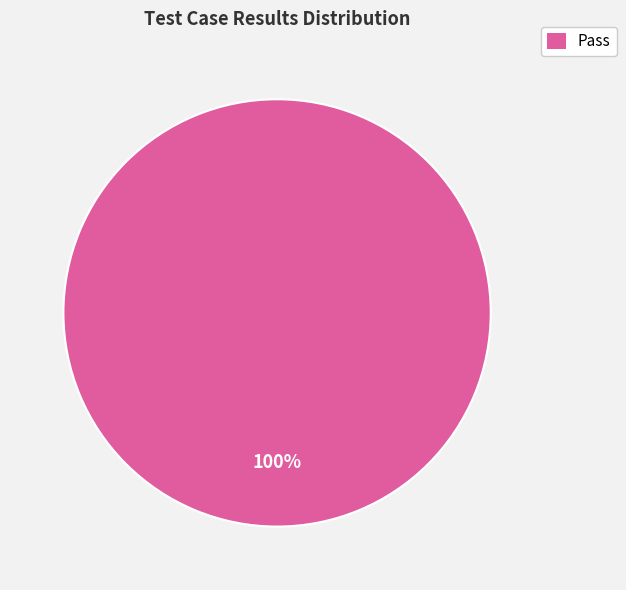

Is there any slice that represents more than half of the pie?

Yes